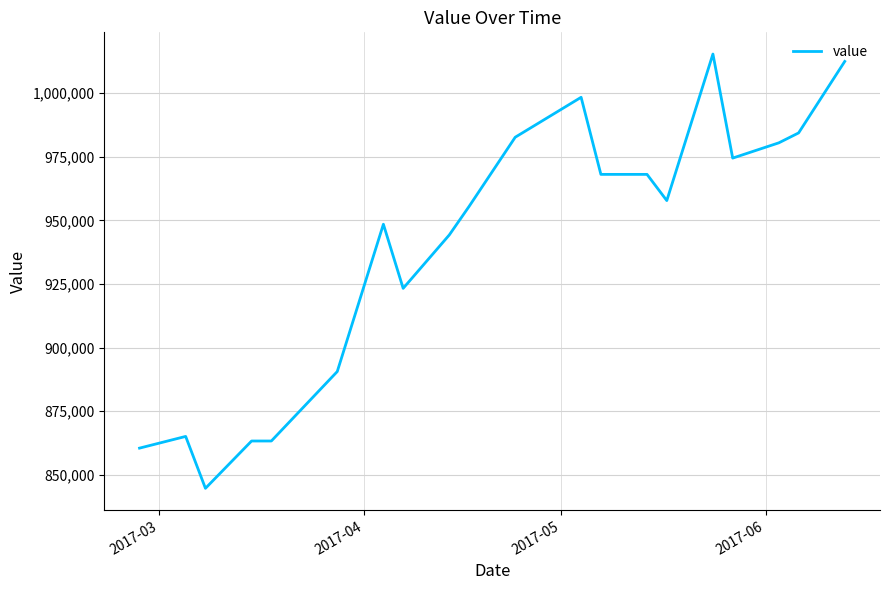

What is the greatest value displayed?

1015400